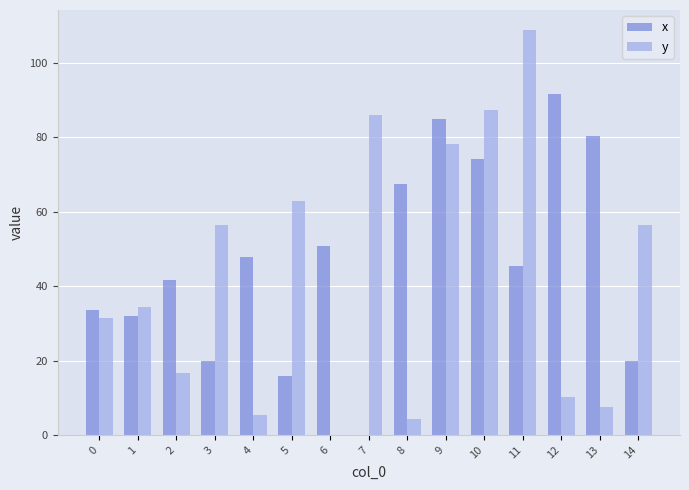

Which series changed the most between 2 and 10?

y